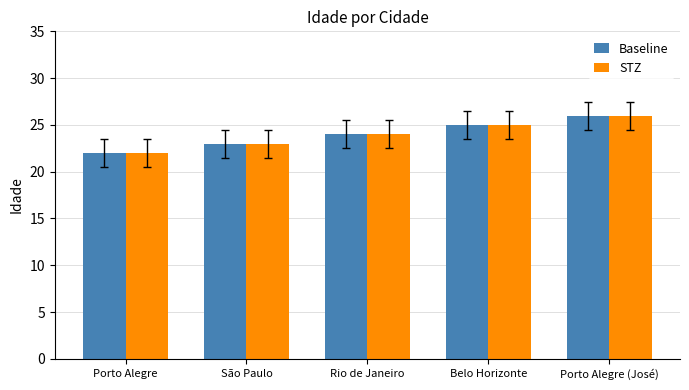

At which category does the chart reach its peak across all series?

Porto Alegre (José)